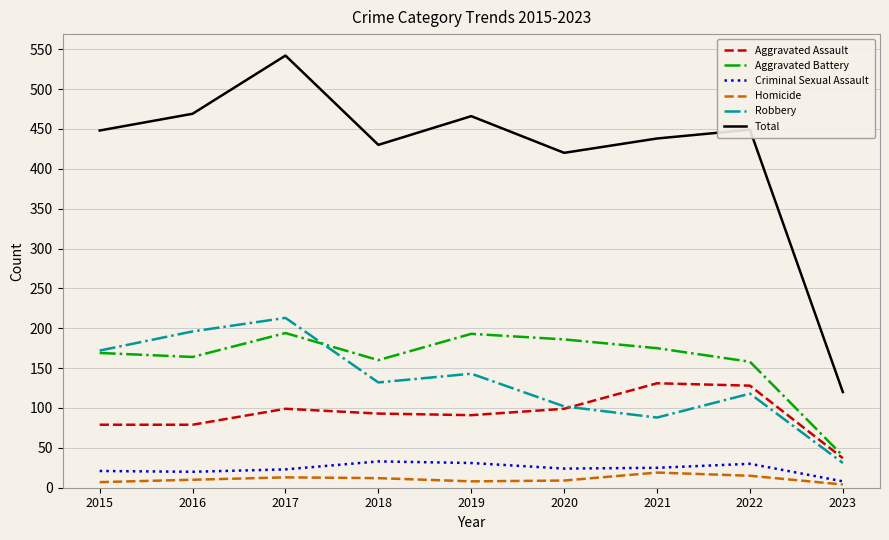

Which category has the lowest value in the Aggravated Assault series?

2023